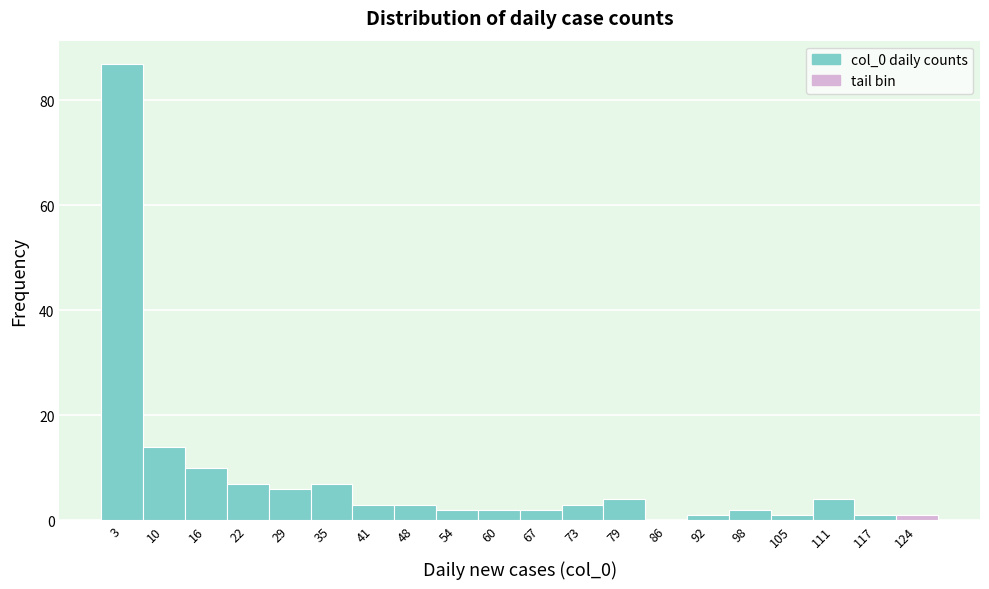

Reading left to right, list every bar in this chart as the range it spans on the x-axis followed by its height. Neither the bar edges nor the heights are printed on the chart, so give them approximately, as read against the axes.

0 to 6: 88
6 to 13: 14
13 to 19: 10
19 to 25: 8
25 to 32: 6
32 to 38: 8
38 to 44: 4
44 to 51: 4
51 to 57: 2
57 to 64: 2
64 to 70: 2
70 to 76: 4
76 to 83: 4
83 to 89: 0
89 to 95: under 2
95 to 102: 2
102 to 108: under 2
108 to 114: 4
114 to 121: under 2
121 to 127: under 2